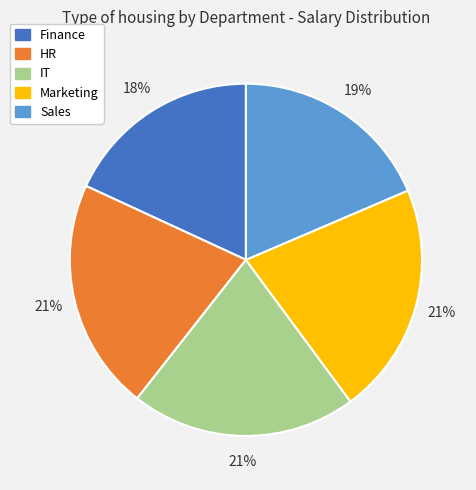

The Sales slice represents 27% of the pie. True or false?

False